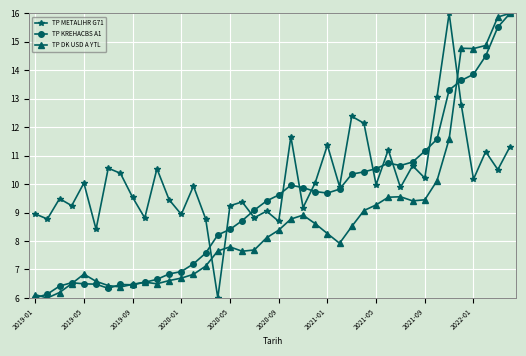

Rank the series by their average value, from lowest to highest.

TP DK USD A YTL, TP KREHACBS A1, TP METALIHR G71